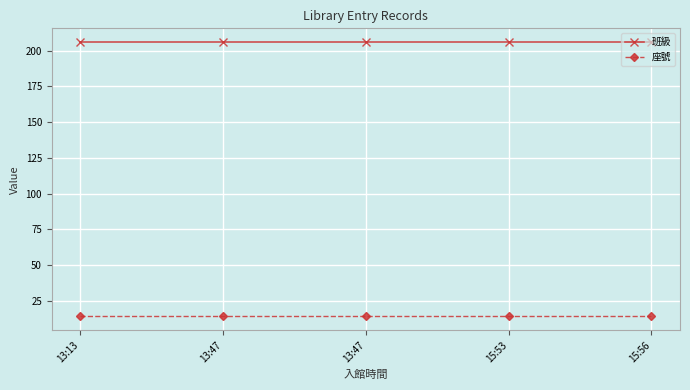

How many lines are shown in the chart?

2